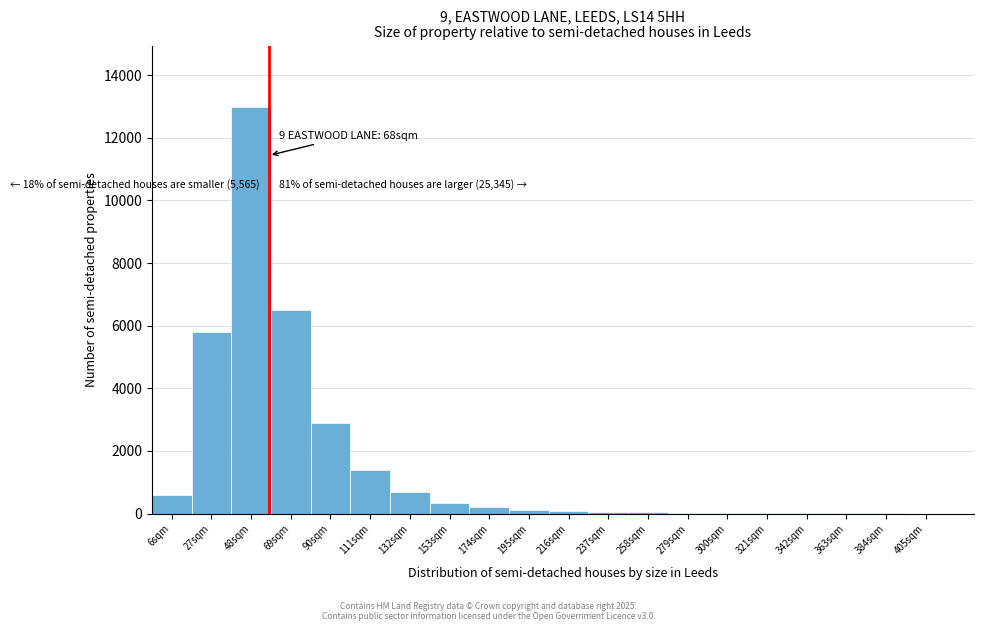

Which label corresponds to the largest value in the chart?

48sqm